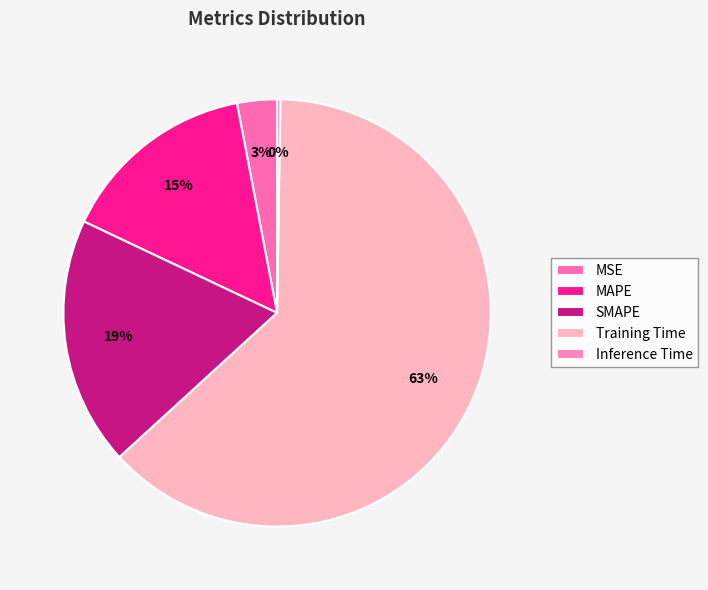

What percentage is the Training Time slice, to the nearest percent?

63%